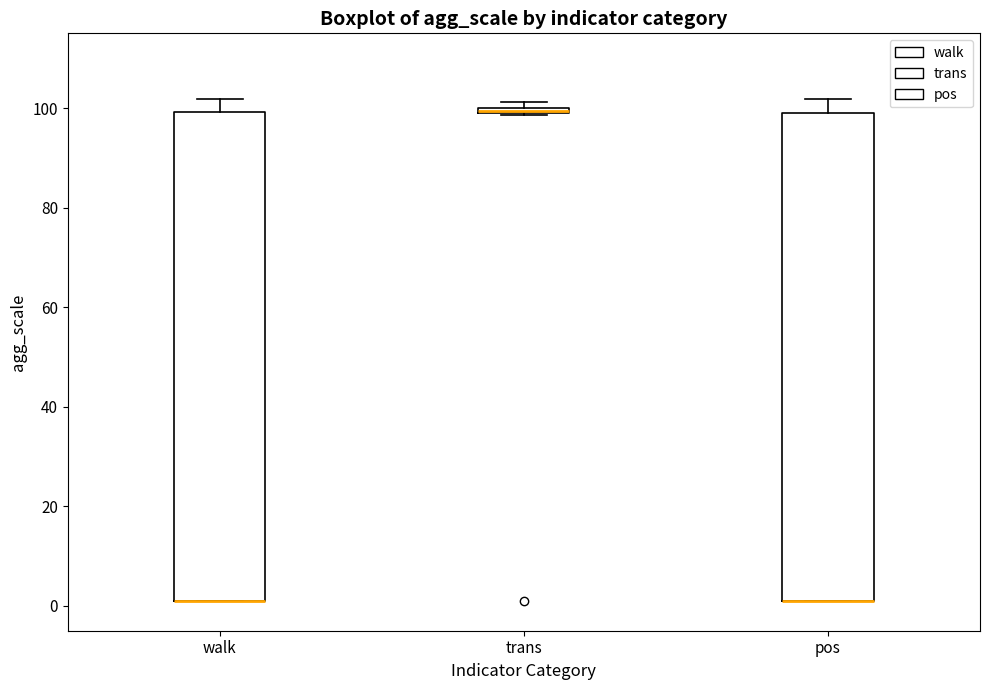

Where is the upper edge of the box for trans on the y-axis? The values are not printed on the chart, so give them approximately, as read against the axis.

100